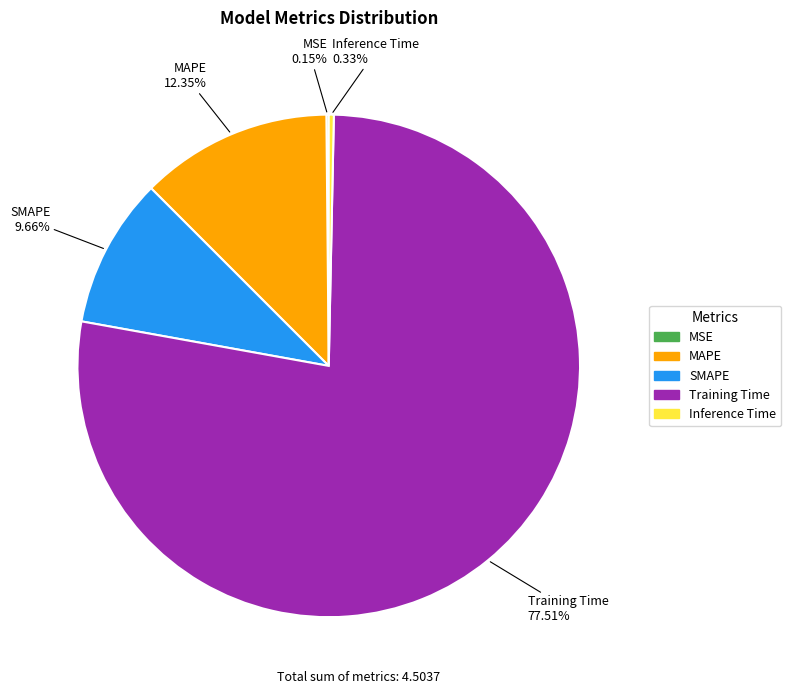

To the nearest percent, what is the average slice percentage?

20%